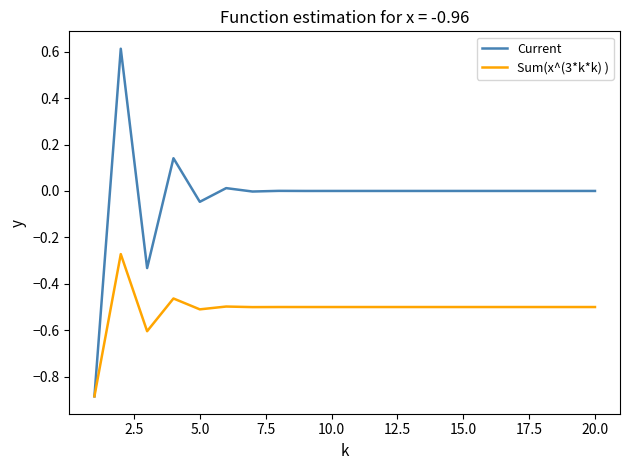

Rank the series by their average value, from lowest to highest.

Sum(x^(3*k*k) ), Current